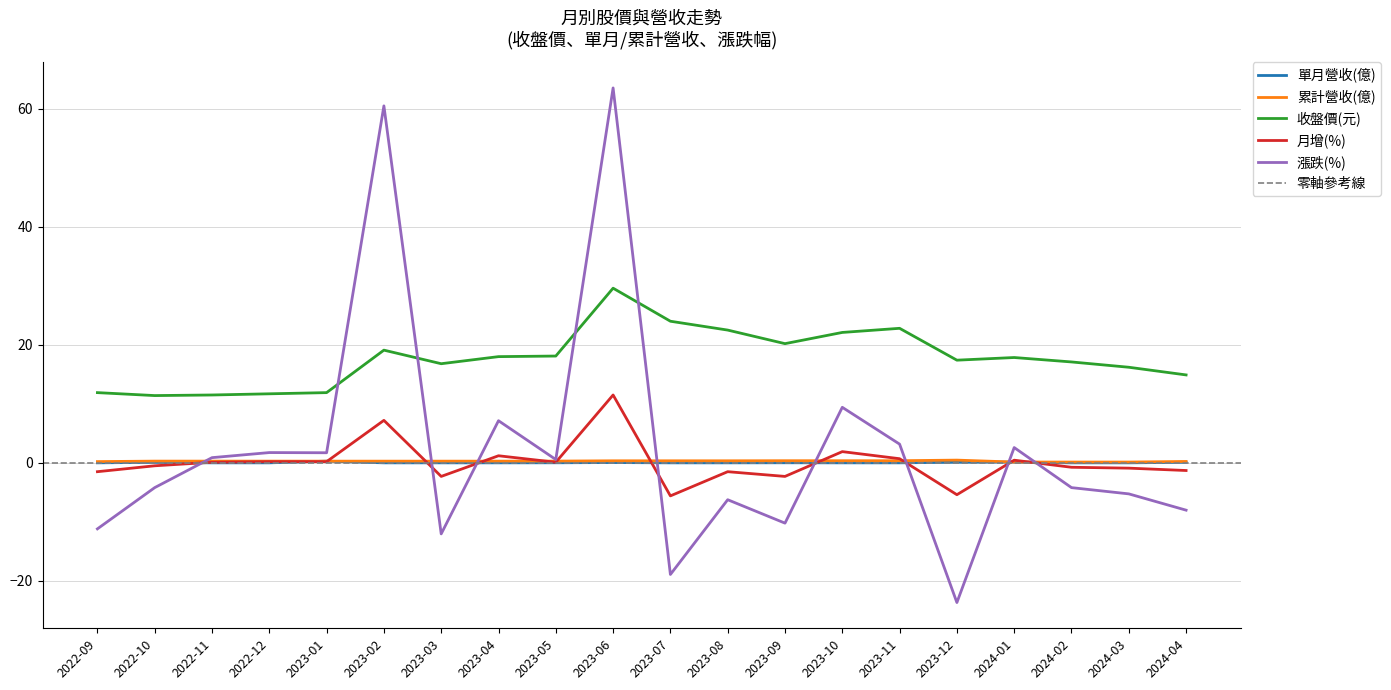

What is the difference between the highest and lowest values at 2023-06?

63.5